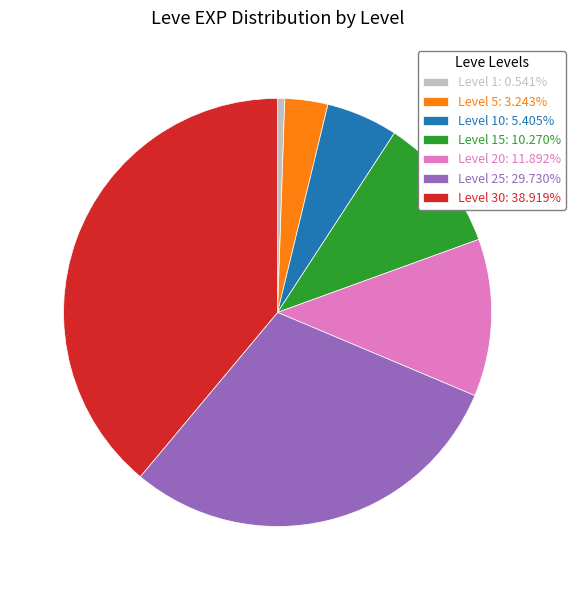

Count the number of slices in the pie.

7